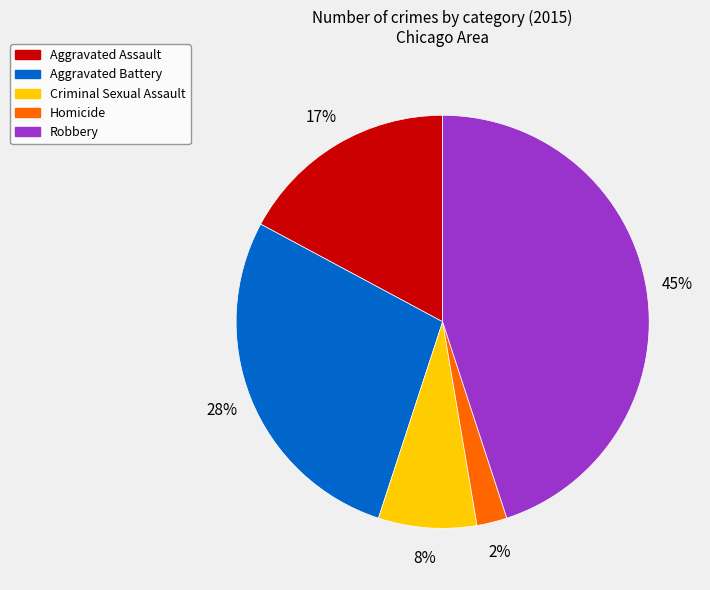

To the nearest percent, what is the difference between the Aggravated Battery and Aggravated Assault slice percentages?

11%